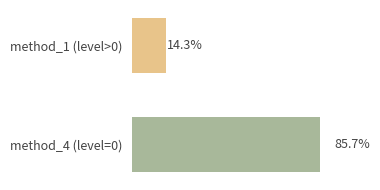

What position from the right is method_1 (level>0)?

2